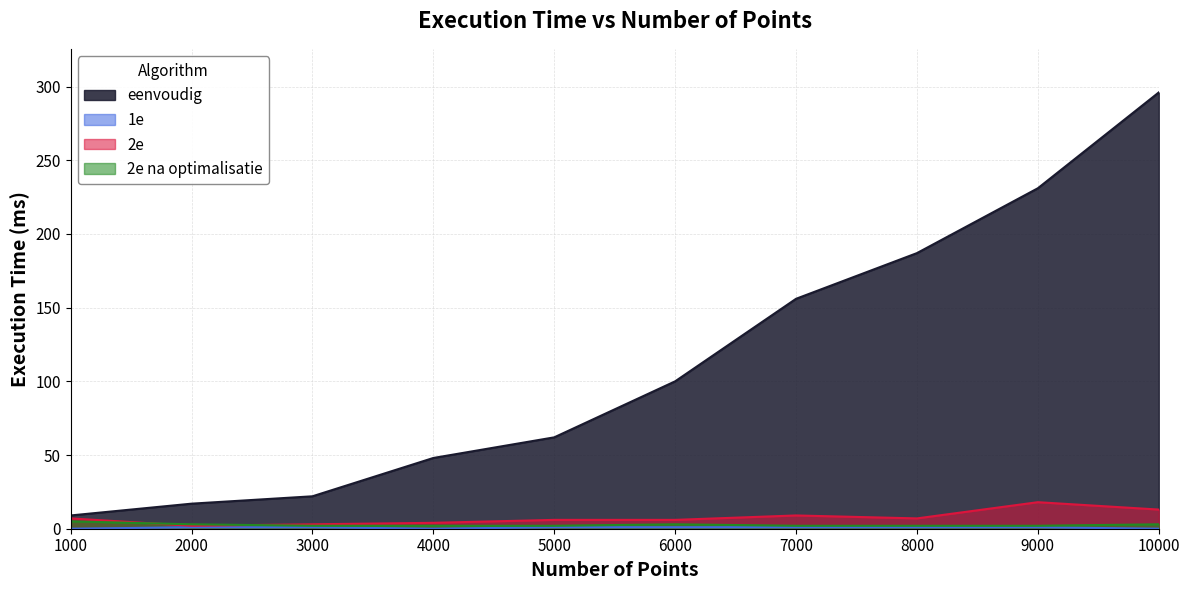

Reading left to right, extract all data points from this chart.

eenvoudig: 1000=9	2000=17	3000=22	4000=48	5000=62	6000=100	7000=156	8000=187	9000=231	10000=296
1e: 1000=0	2000=1	3000=1	4000=0	5000=1	6000=1	7000=1	8000=1	9000=1	10000=0
2e: 1000=7	2000=2	3000=3	4000=4	5000=6	6000=6	7000=9	8000=7	9000=18	10000=13
2e na optimalisatie: 1000=5	2000=3	3000=2	4000=2	5000=2	6000=3	7000=2	8000=2	9000=2	10000=3